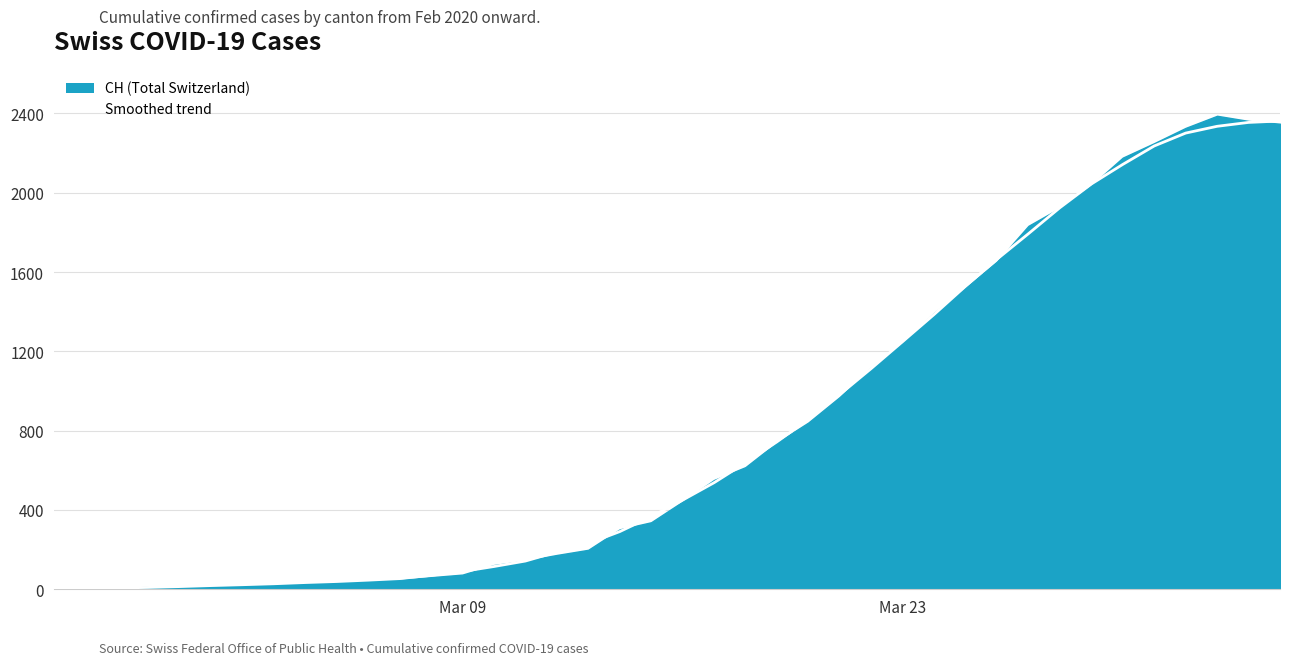

What position from the right is 2020-03-03?

33